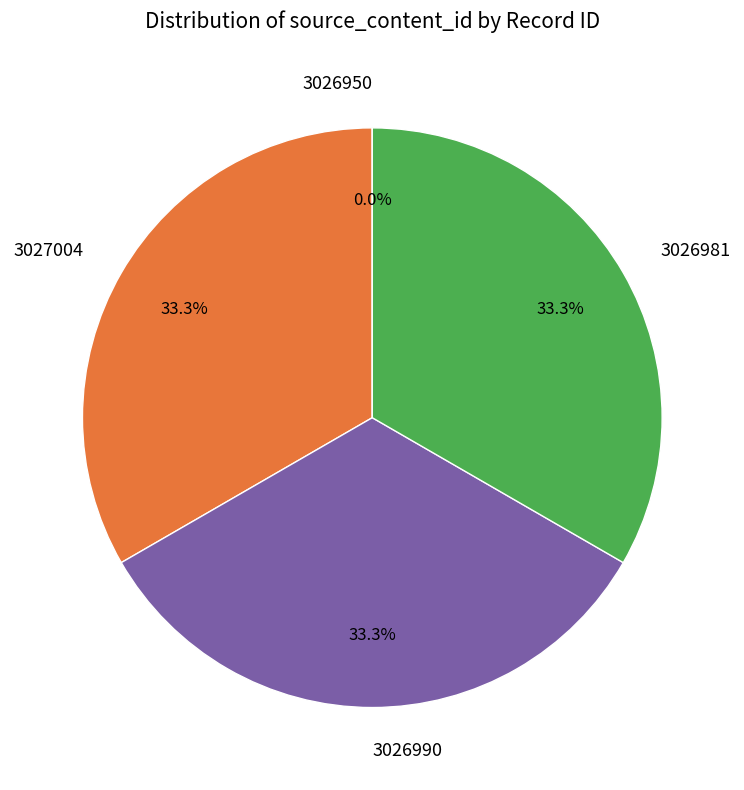

Do 3026990 and 3027004 together represent more than half of the pie?

Yes